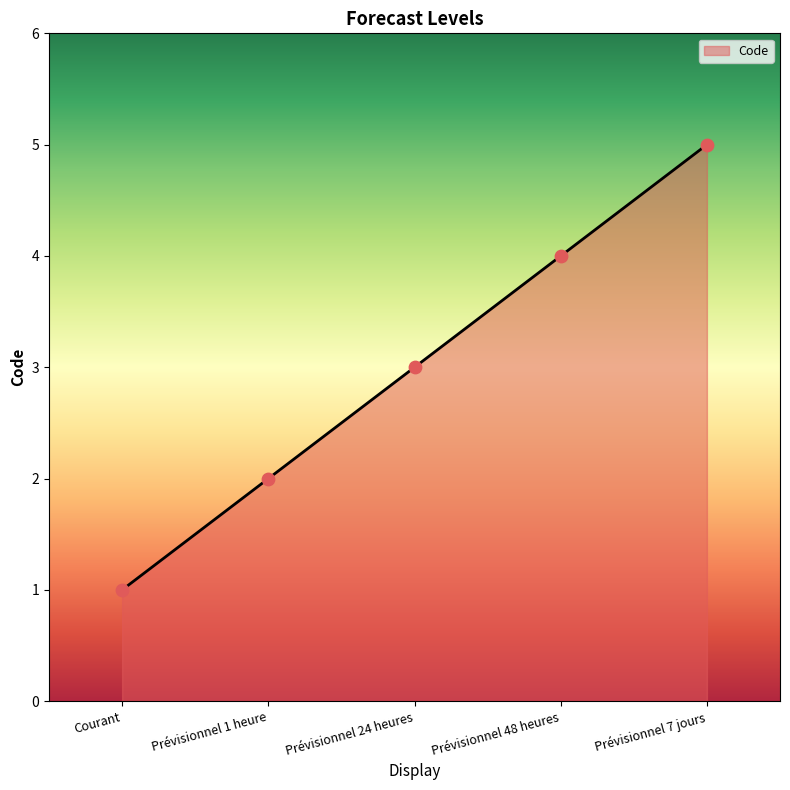

What is the ratio of the value at Courant to the value at Prévisionnel 1 heure?

0.5